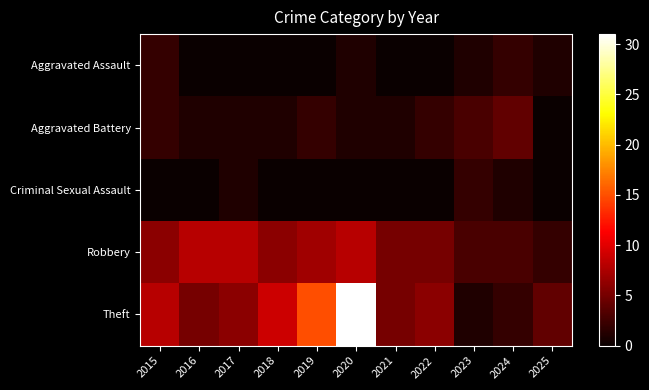

Reading right to left, what are all the values shown in this chart?

Aggravated Assault: 2025=1	2024=2	2023=1	2022=0	2021=0	2020=1	2019=0	2018=0	2017=0	2016=0	2015=2
Aggravated Battery: 2025=0	2024=4	2023=3	2022=2	2021=1	2020=1	2019=2	2018=1	2017=1	2016=1	2015=2
Criminal Sexual Assault: 2025=0	2024=1	2023=2	2022=0	2021=0	2020=0	2019=0	2018=0	2017=1	2016=0	2015=0
Robbery: 2025=2	2024=3	2023=3	2022=5	2021=5	2020=8	2019=7	2018=6	2017=8	2016=8	2015=6
Theft: 2025=4	2024=2	2023=1	2022=6	2021=5	2020=31	2019=15	2018=9	2017=6	2016=5	2015=8